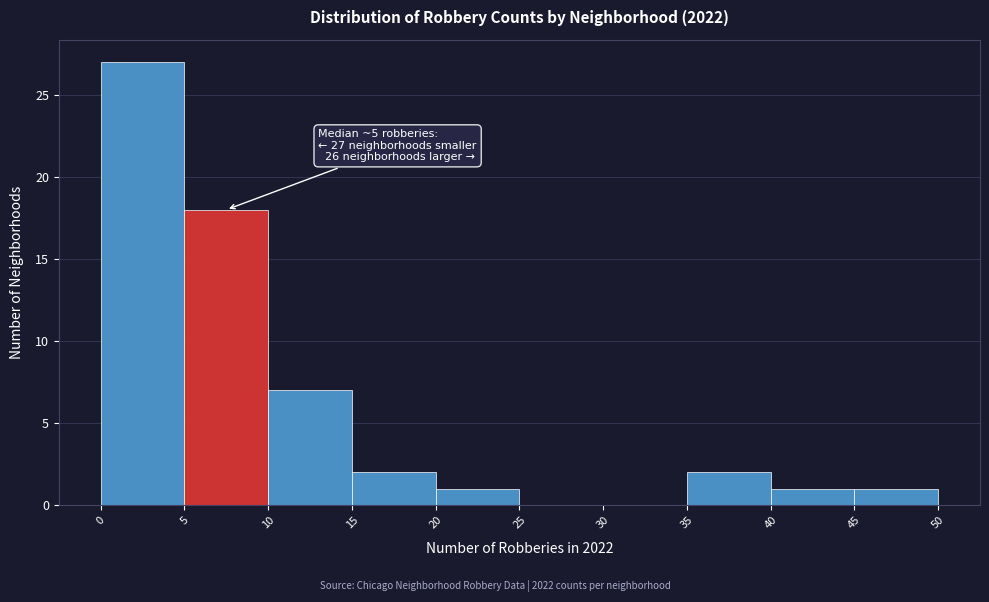

Over which range of the x-axis is the bar tallest?

0 to 5